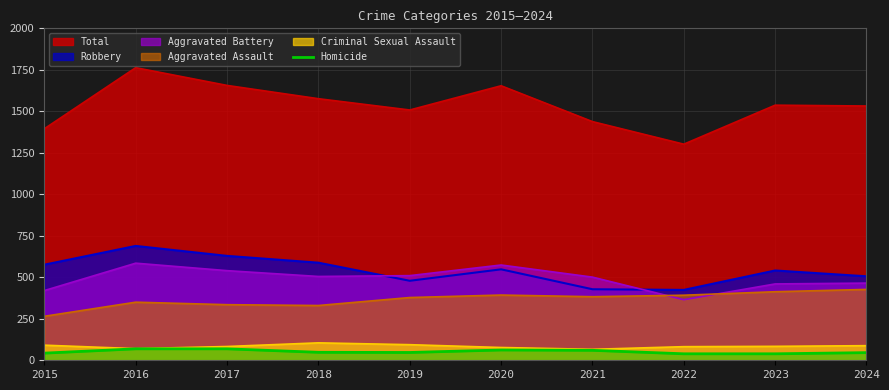

What is the spread (max minus min) of values at 2019?

1461